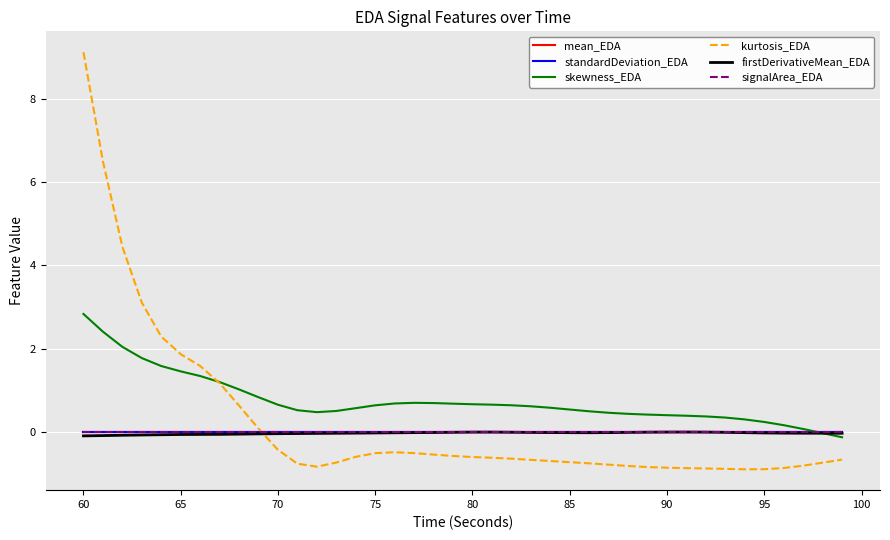

Which series has the largest total across all categories?

skewness_EDA